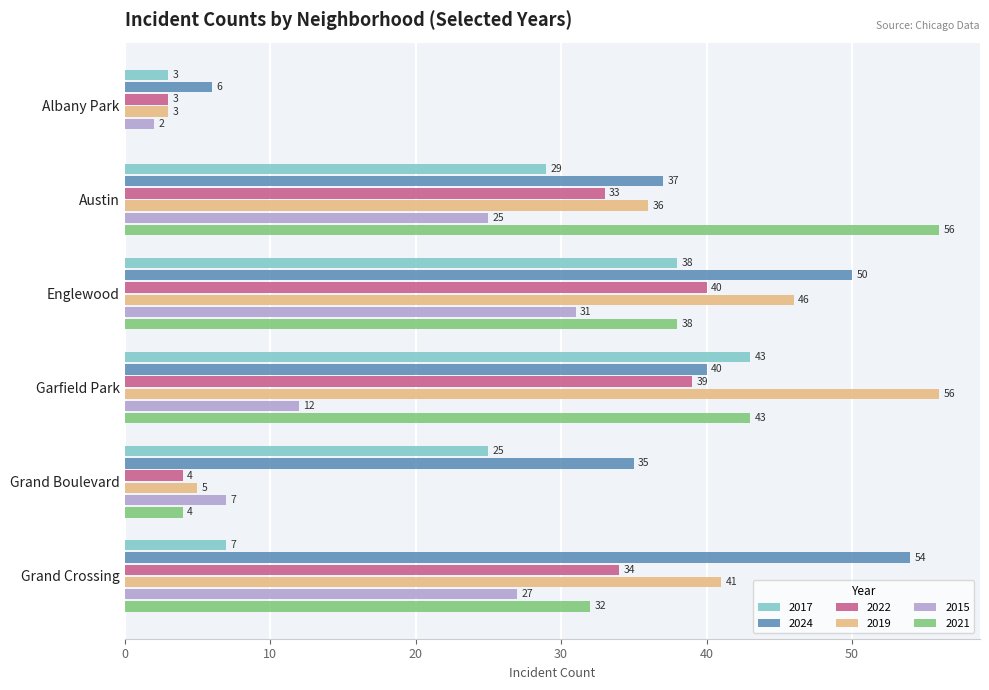

What value does the 2024 series have at Grand Boulevard?

35